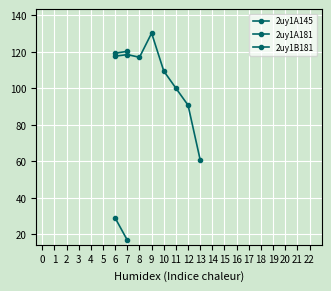

How many values in 2uy1A145 are above zero?

2